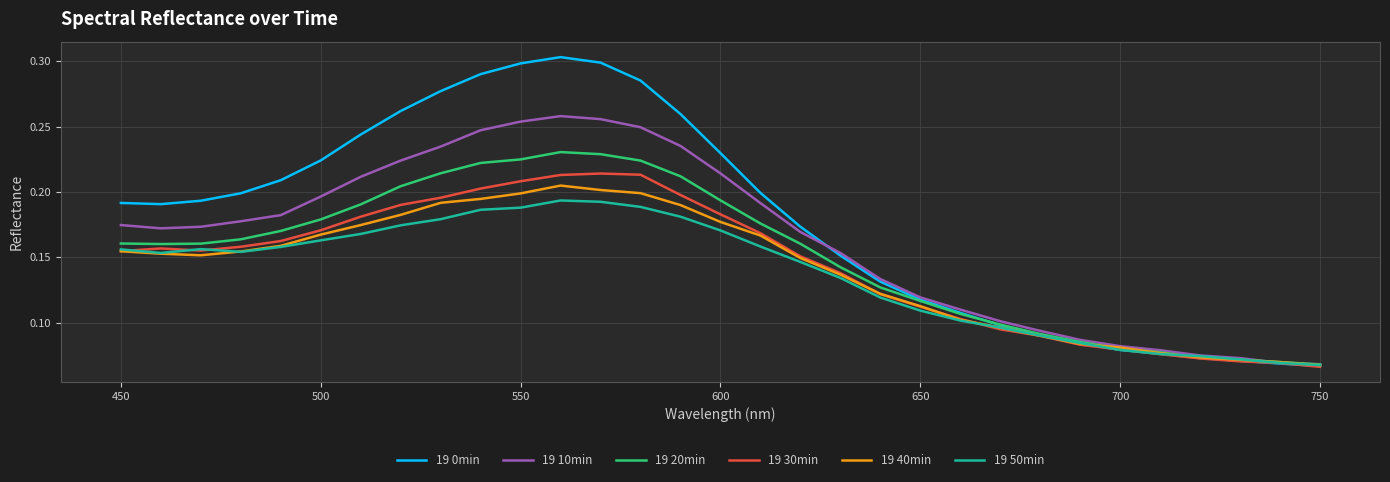

Which series has the largest range (max minus min)?

19 0min